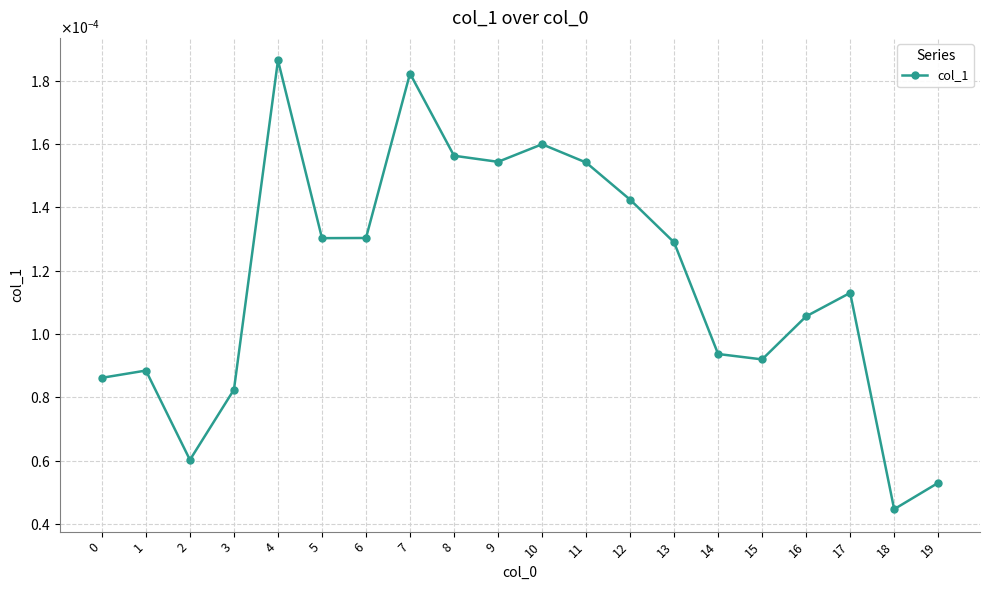

Rank the categories by value from lowest to highest.

18, 19, 2, 3, 0, 1, 15, 14, 16, 17, 13, 5, 6, 12, 11, 9, 8, 10, 7, 4